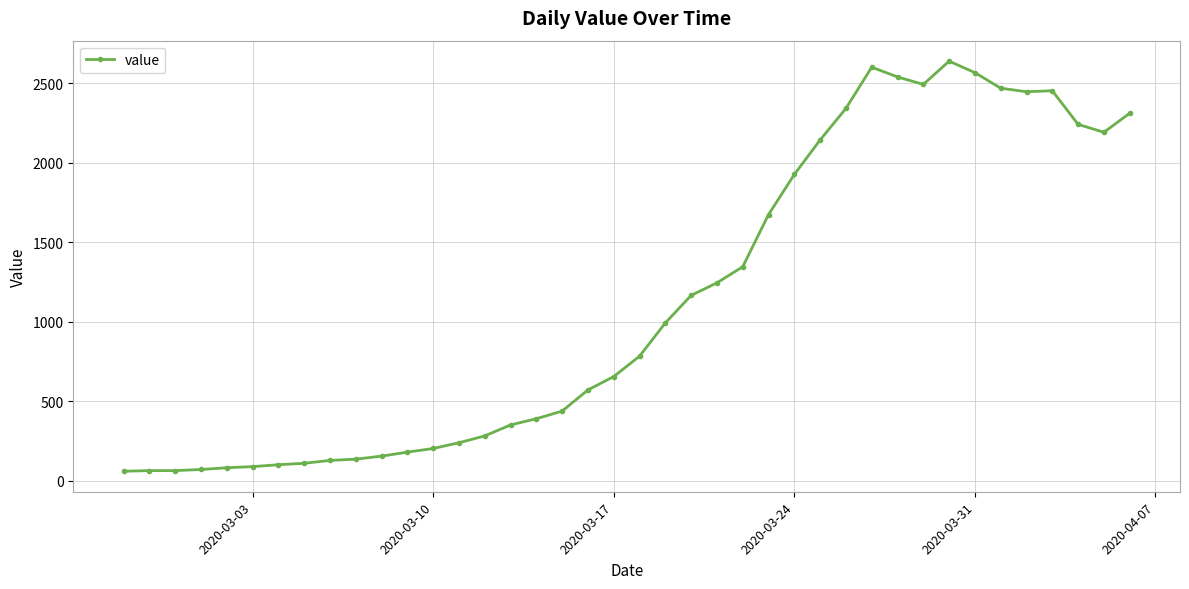

What is the value of the 6th point from the left?

90